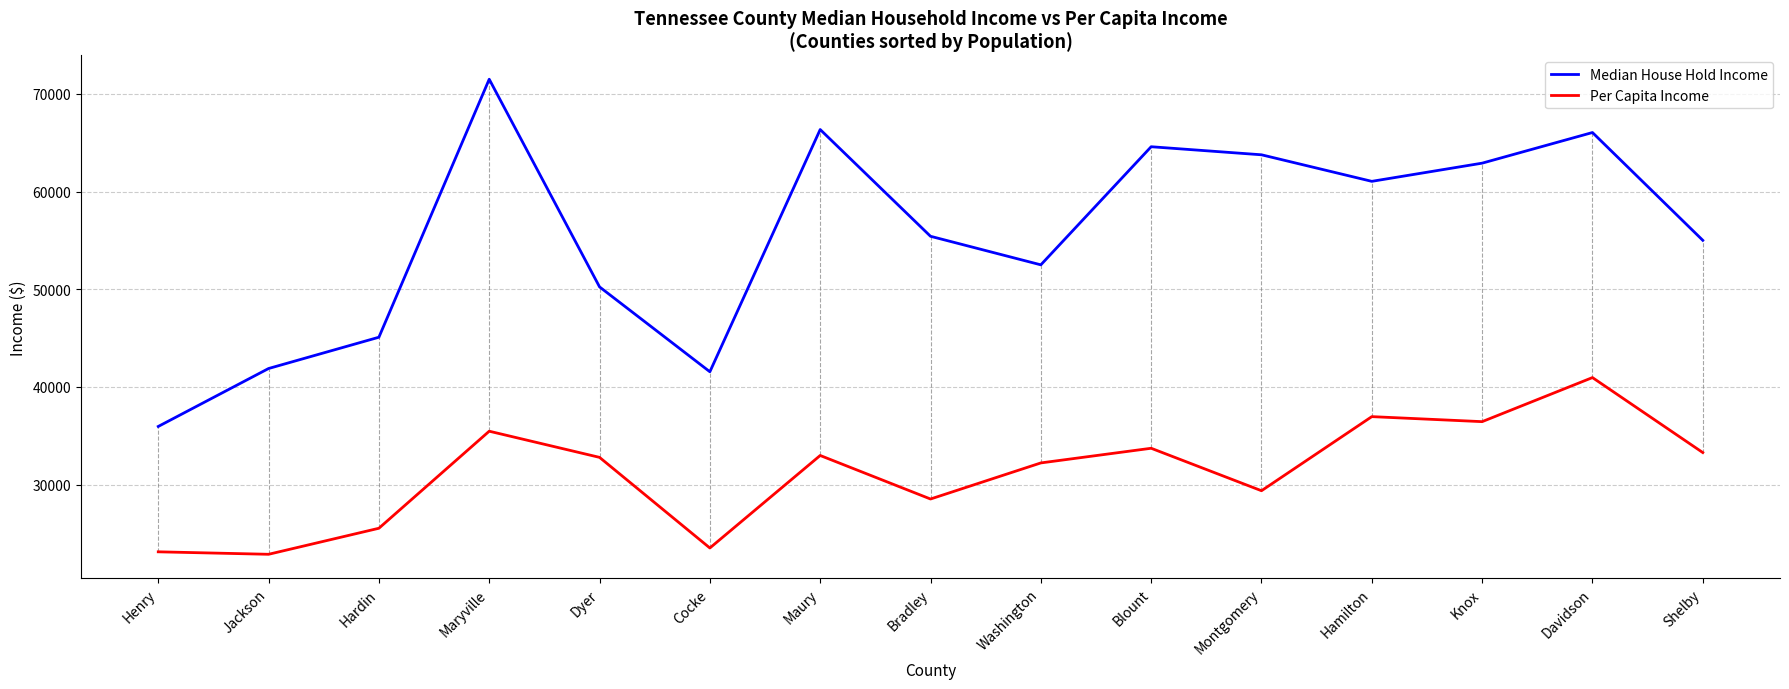

Which label corresponds to the largest value in the chart?

Maryville